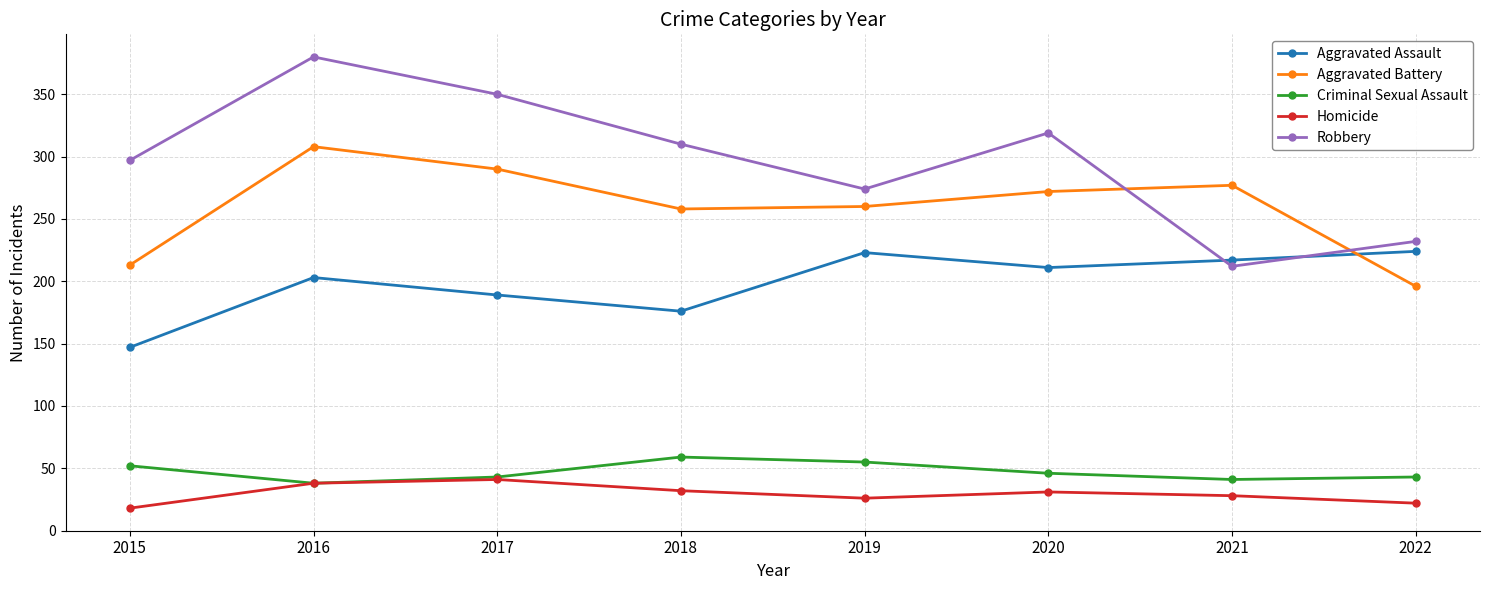

True or false: Aggravated Battery and Criminal Sexual Assault cross at least once.

False